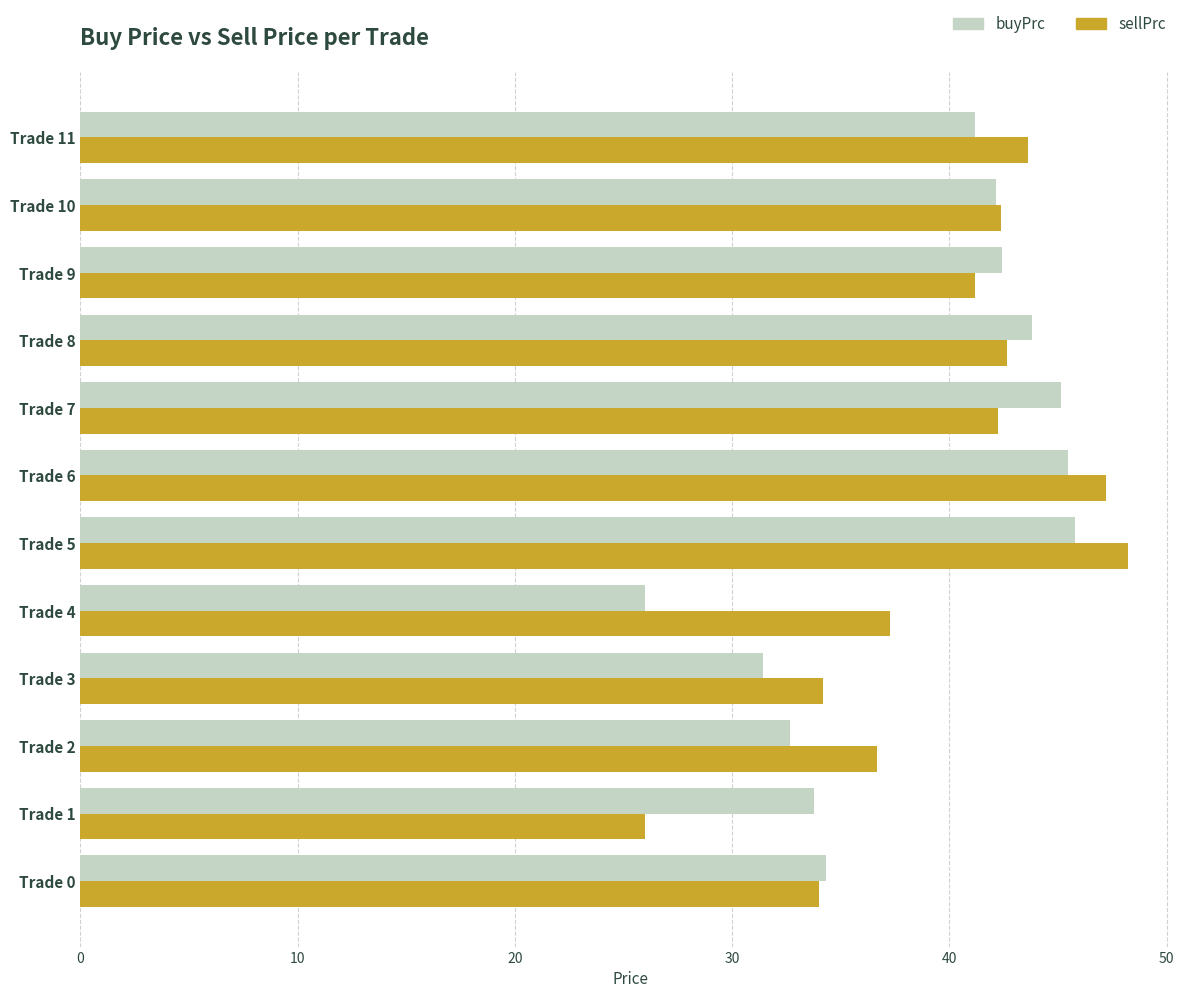

What is the difference between the maximum and minimum values in the sellPrc series?

22.2